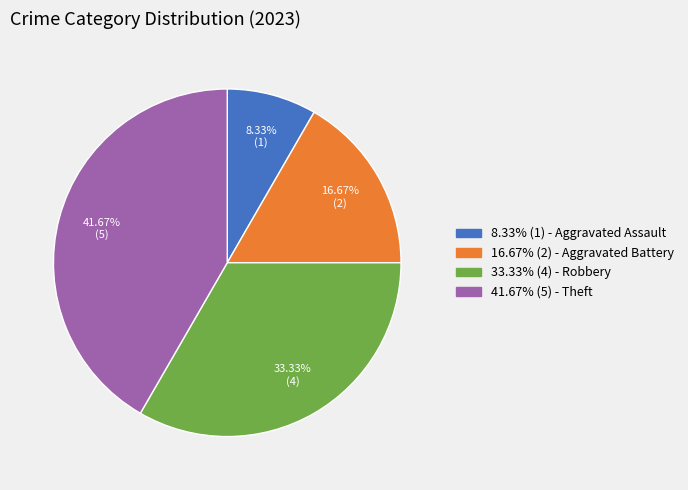

Do 8.33% (1) - Aggravated Assault and 33.33% (4) - Robbery together represent more than half of the pie?

No